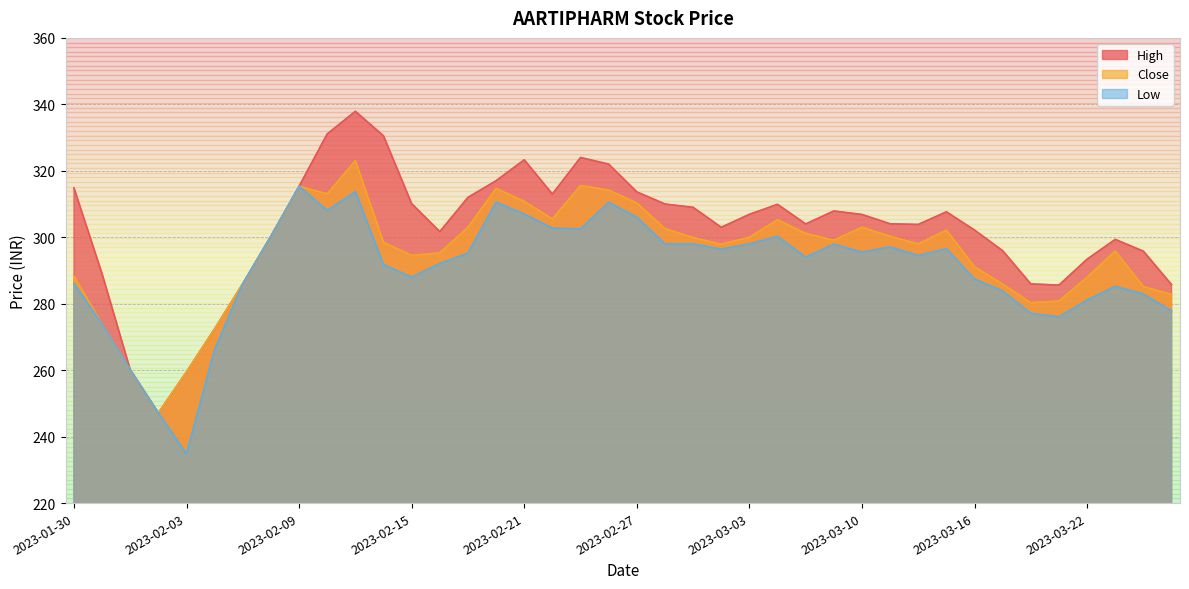

List the series in order of their peak value, highest first.

High, Close, Low